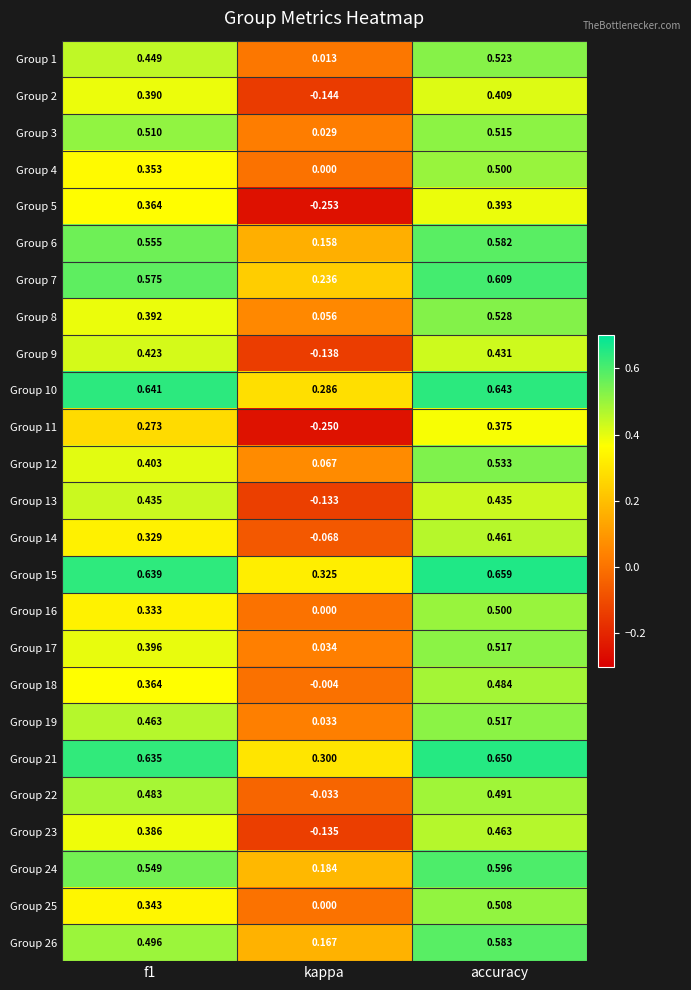

Which category has the highest value across all series?

accuracy